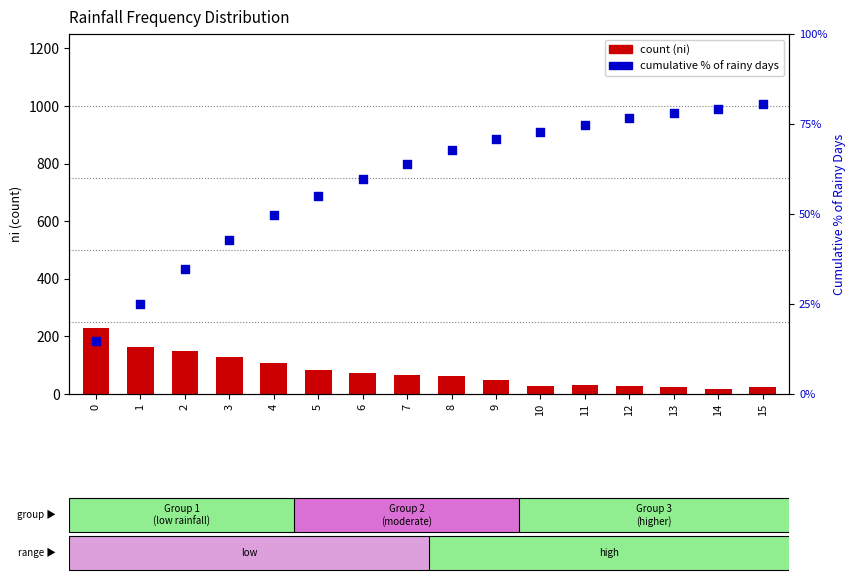

Which series has the widest spread of Y values?

ni (count)